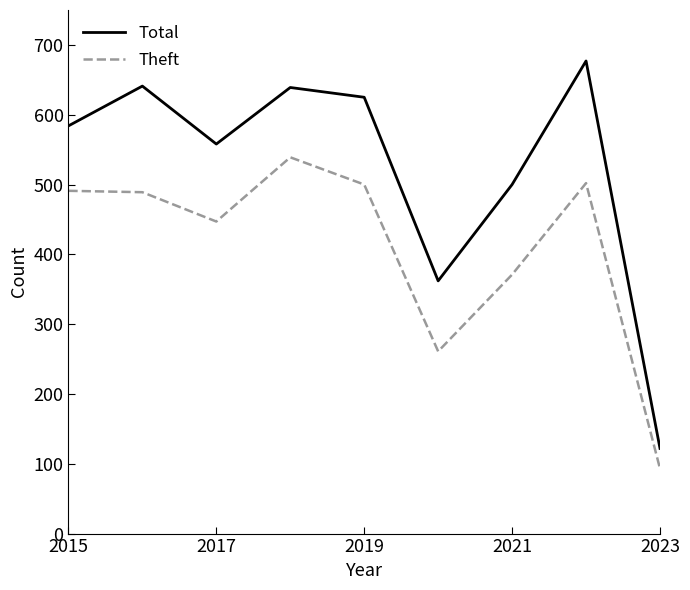

What is the sum of all Total values?

4708